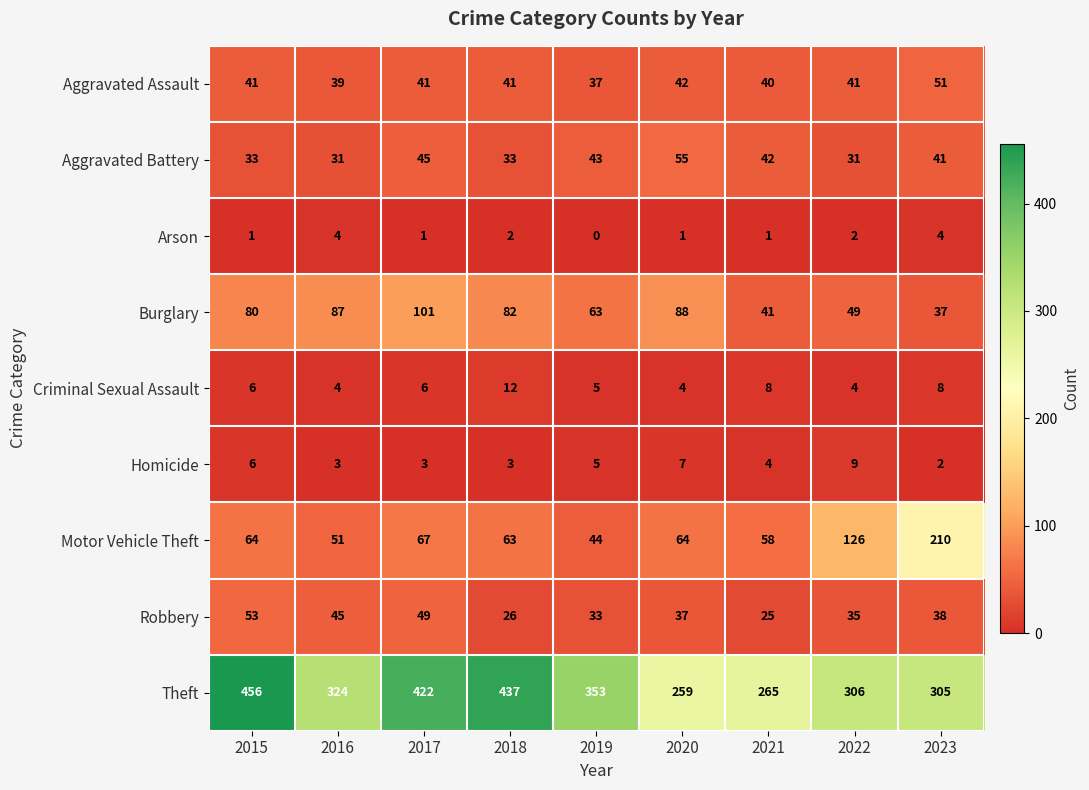

The Aggravated Battery series shows 33 at 2018. True or false?

True